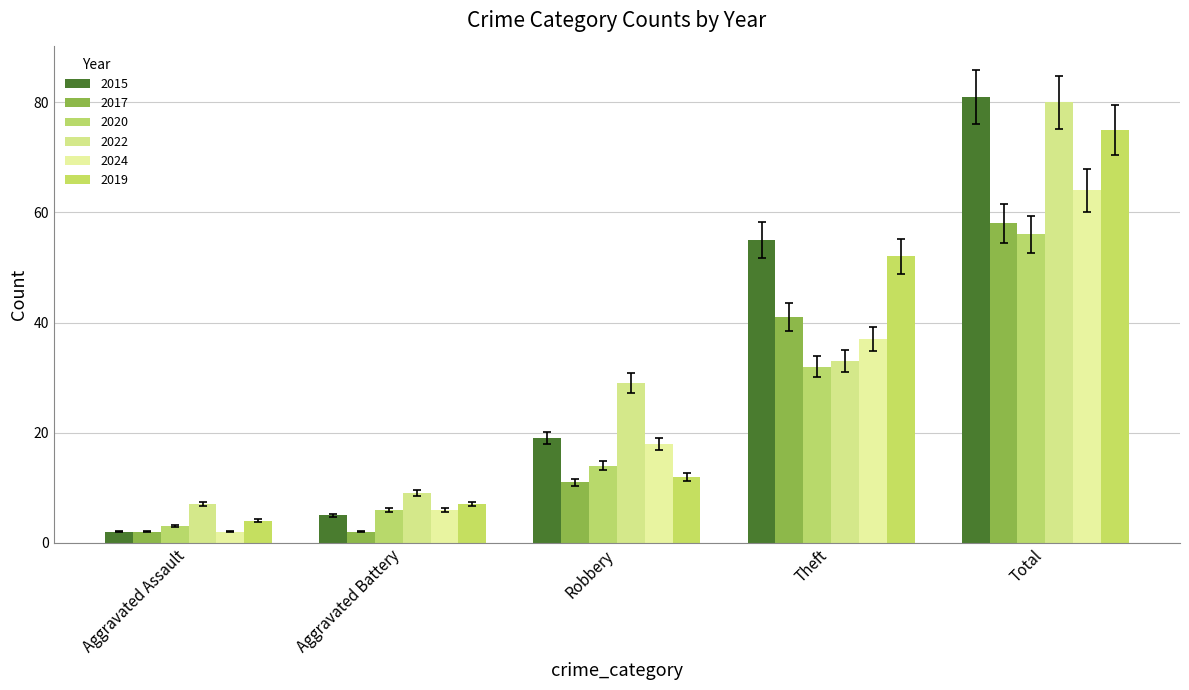

Which series has the largest total across all categories?

2015